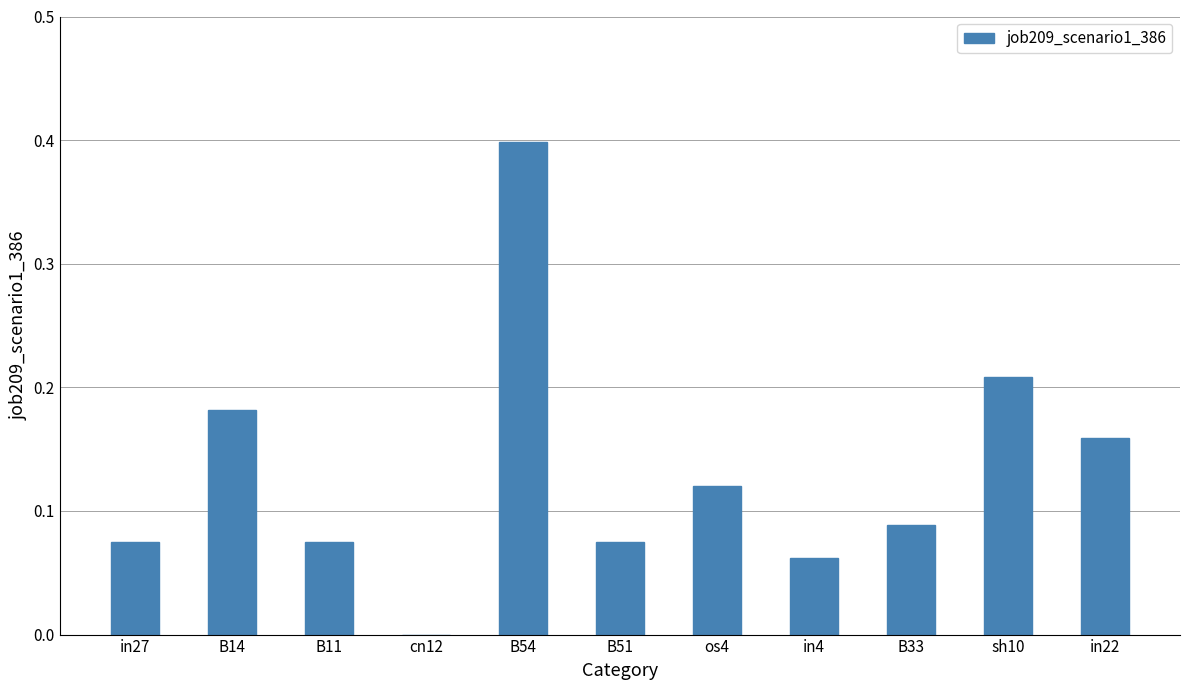

The value at B14 is 0.1. True or false?

False